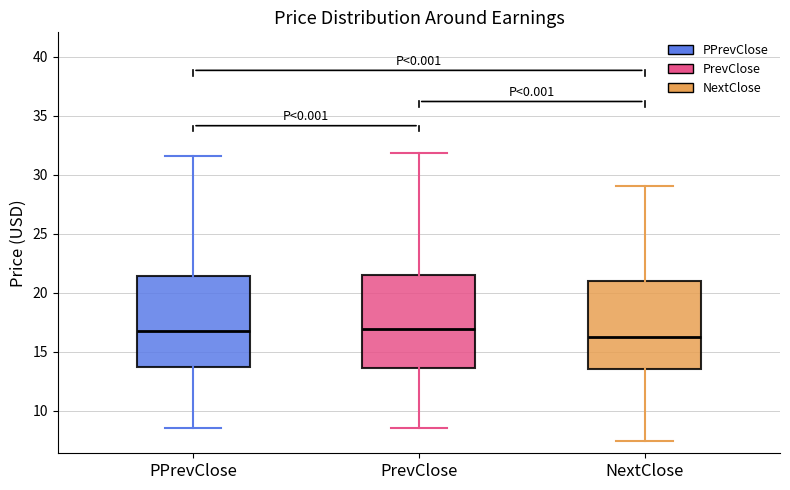

Reading left to right, transcribe this box plot: for each box, give where its median line is, the range the box spans, and where its two whiskers end, as read against the y-axis. The values are not printed on the chart, so give them approximately, as read against the axis.

PPrevClose: median 16.5, box 13.5 to 21.5, whiskers 8.5 to 31.5
PrevClose: median 17.0, box 13.5 to 21.5, whiskers 8.5 to 32.0
NextClose: median 16.5, box 13.5 to 21.0, whiskers 7.5 to 29.0